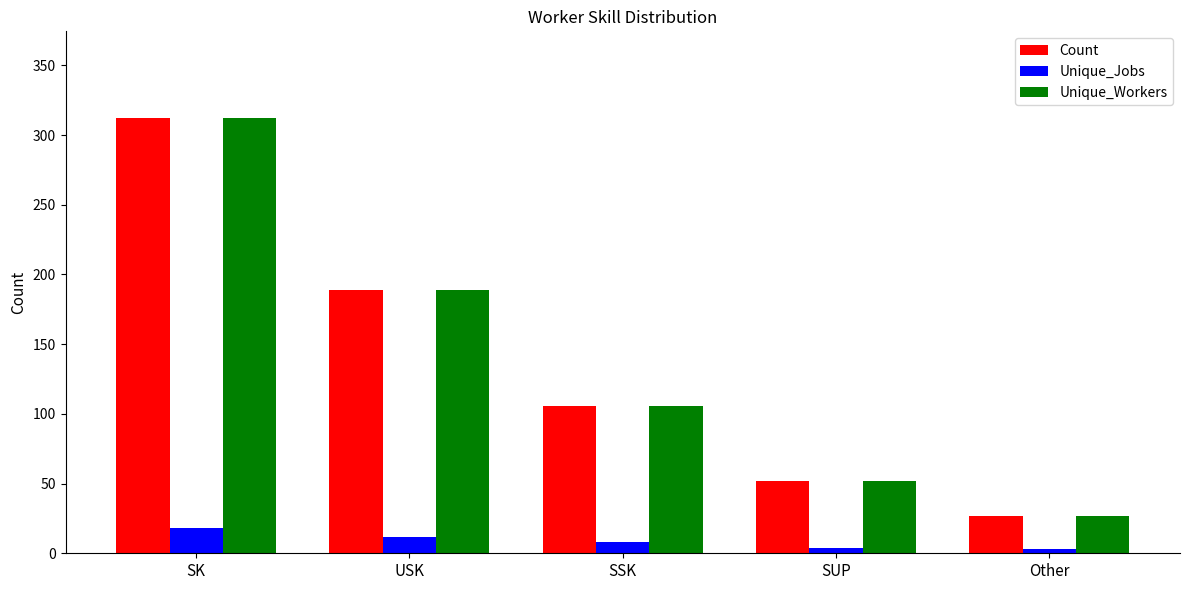

Read the Unique_Jobs value at SUP, to the nearest 5.

5